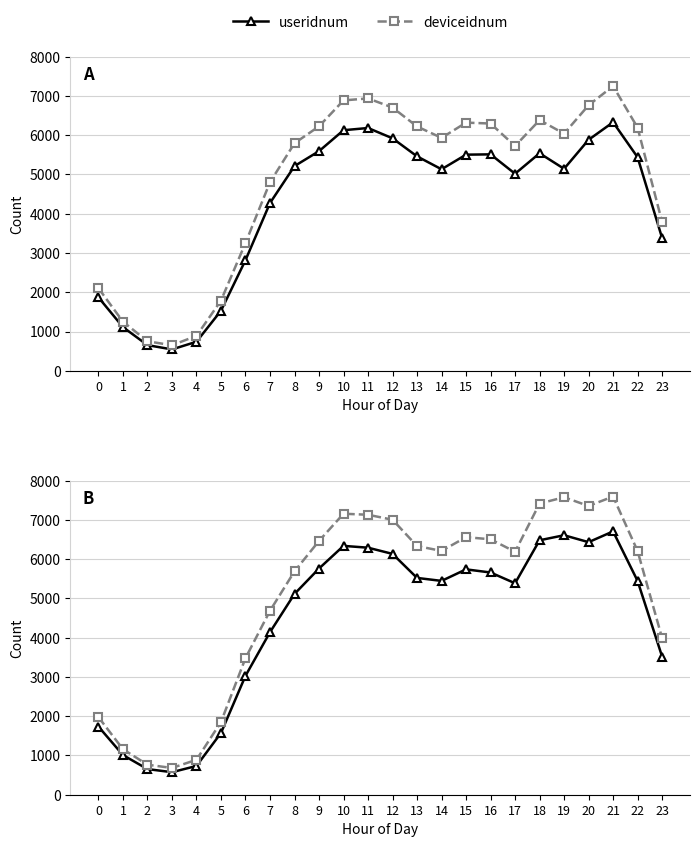

What is the minimum value for deviceidnum?

682